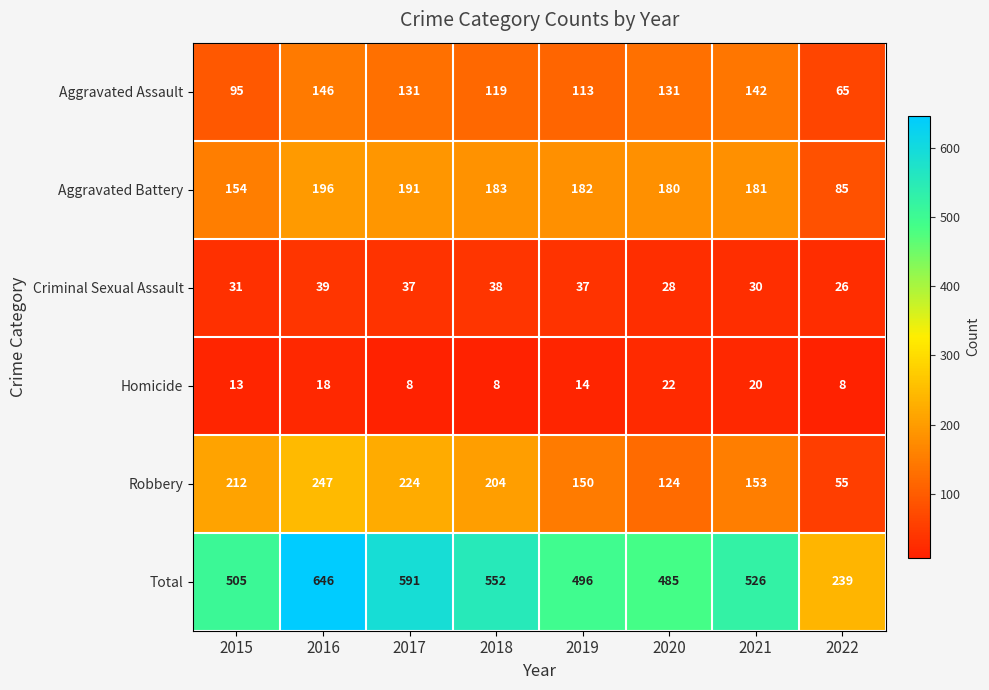

What is the sum of all Robbery values?

1369